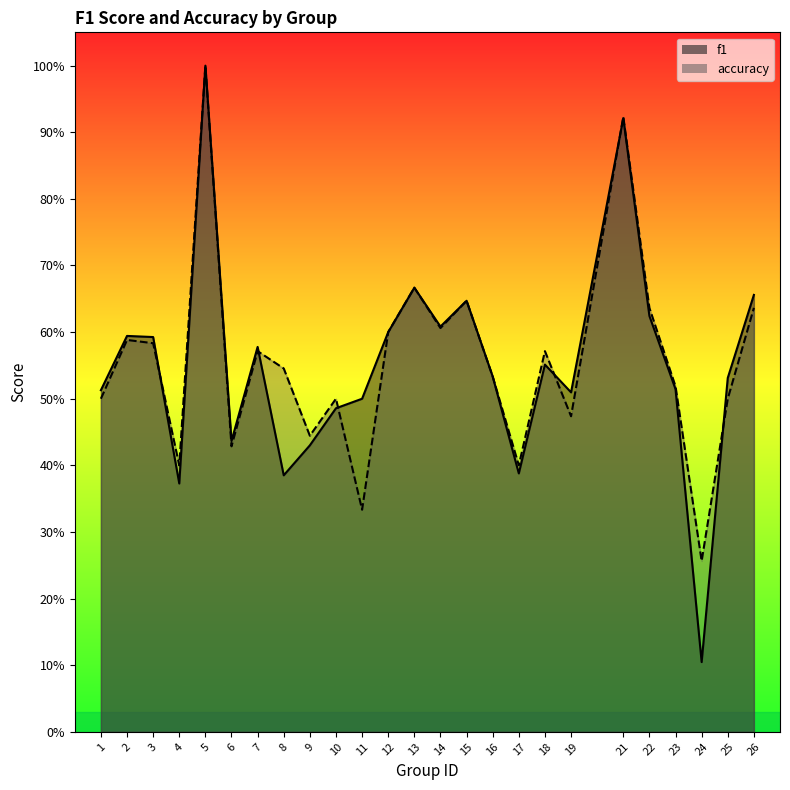

At how many categories does at least one series exceed 0?

25